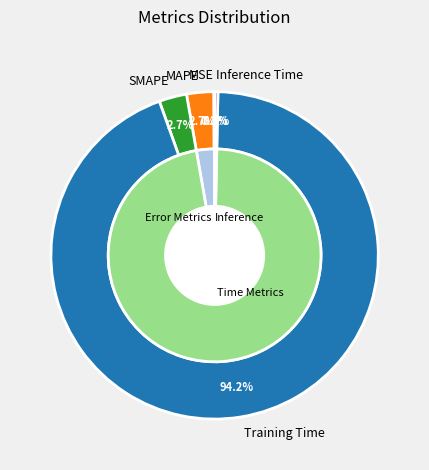

To the nearest percent, what is the combined percentage of MSE and SMAPE?

3%